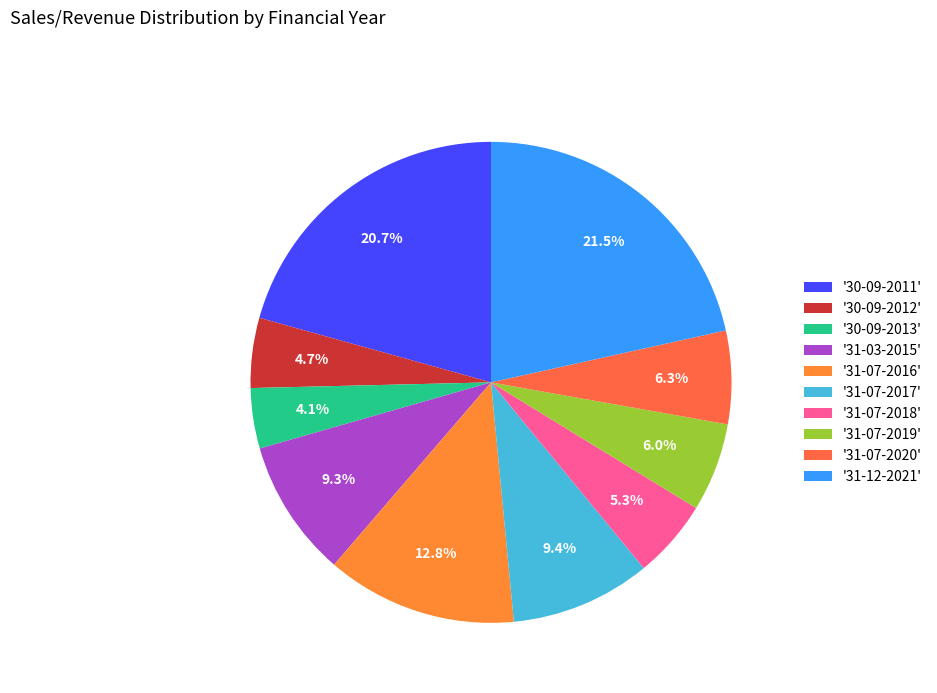

Count the number of slices in the pie.

10